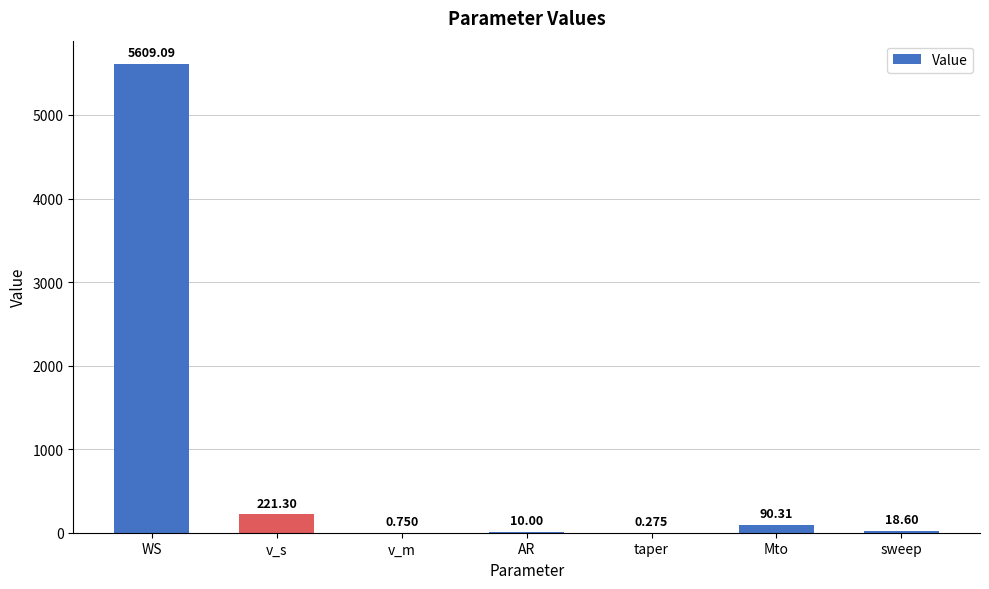

At which label is the value closest to 2804?

v_s